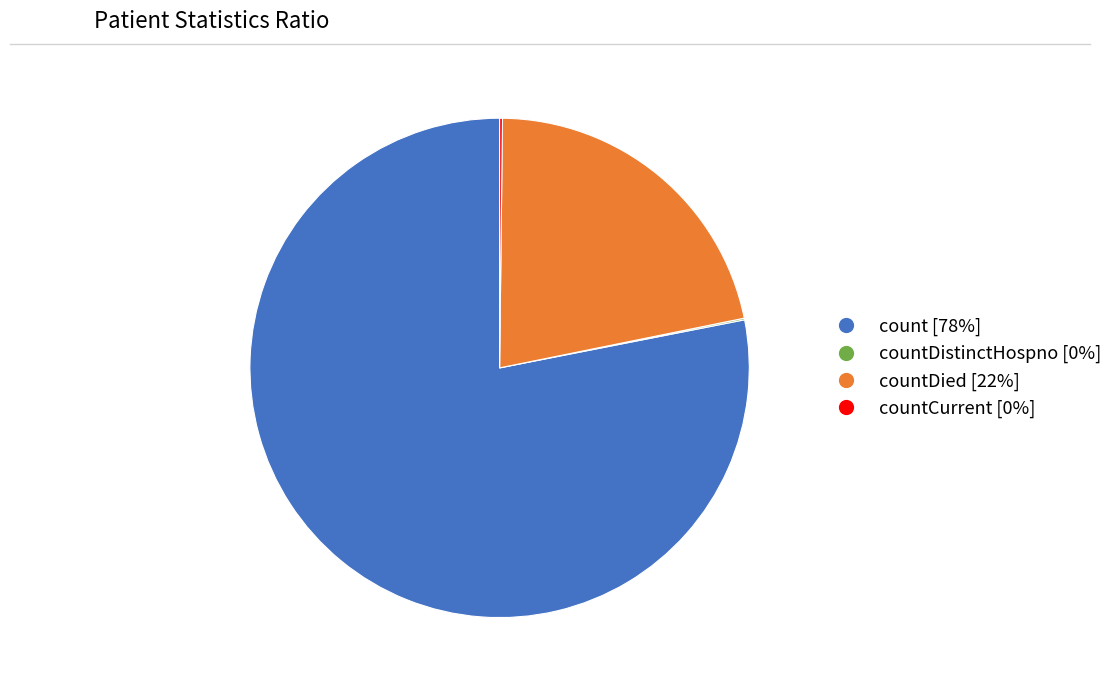

Is there a majority slice in this chart?

Yes